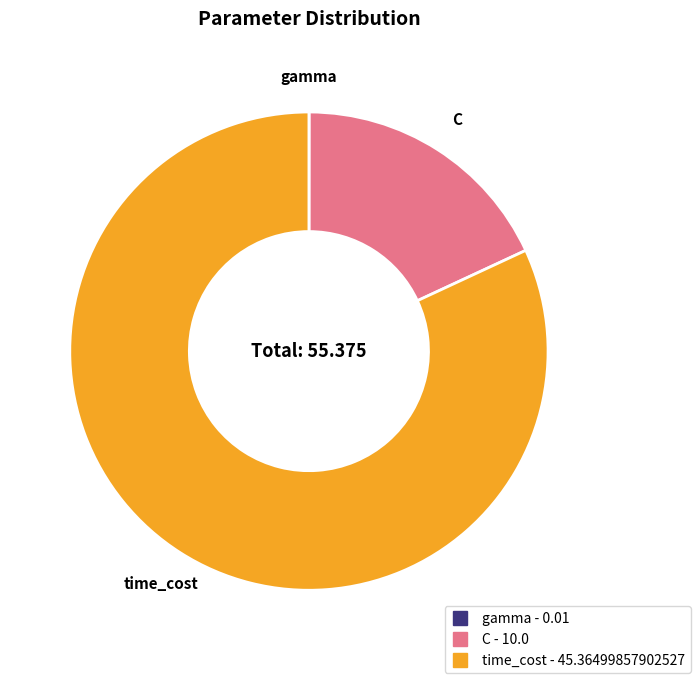

What is the largest slice in the pie chart?

time_cost